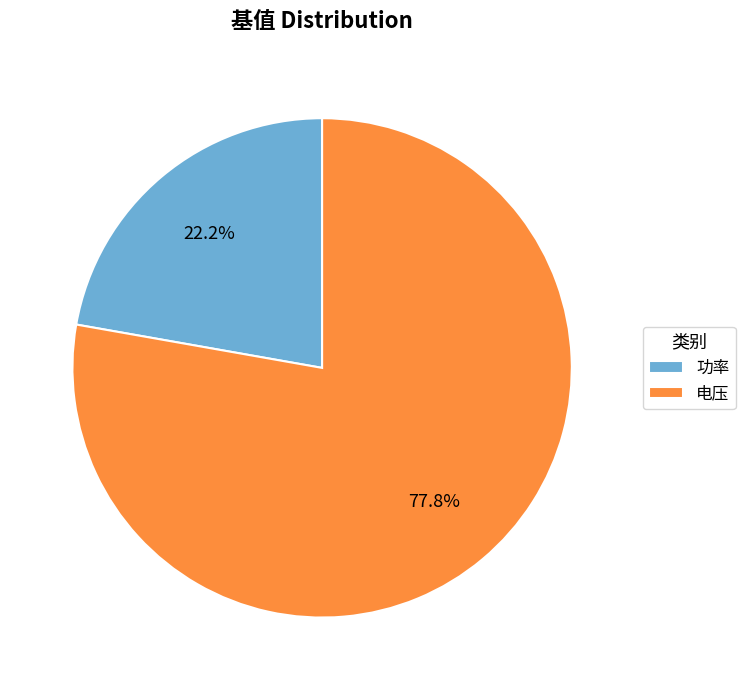

Is the sum of 功率 and 电压 greater than half?

Yes